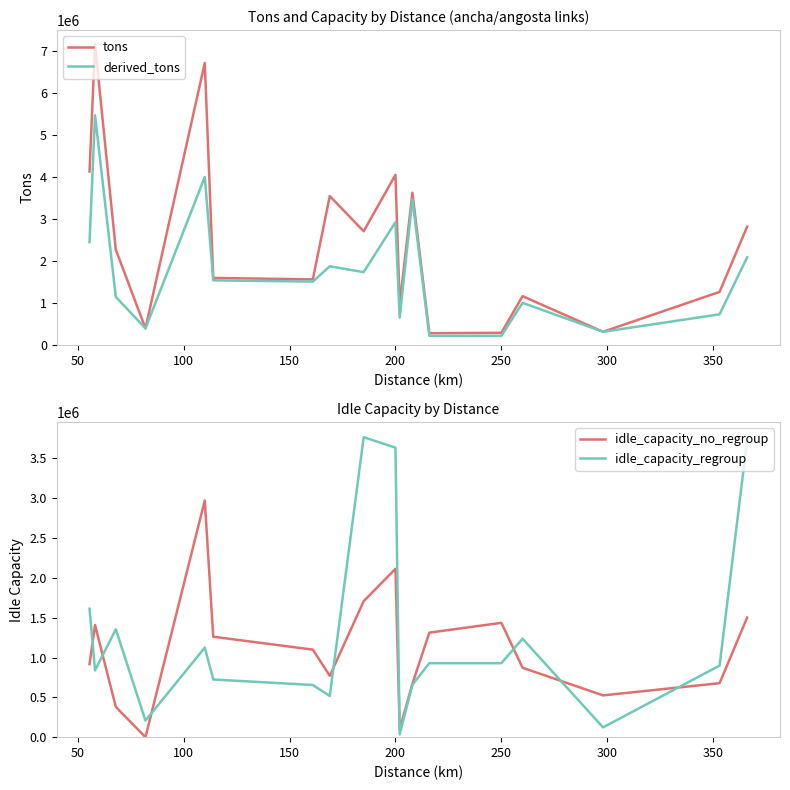

How many interior local valleys does the tons series have?

6